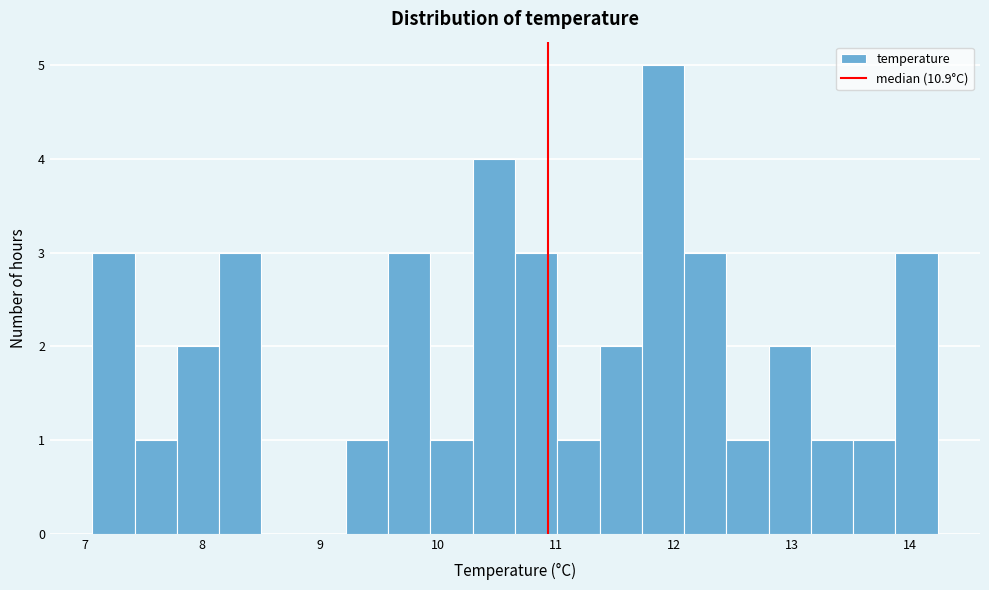

Around what value on the x-axis is the tallest bar? Give the approximate position of its centre, as read against the axis.

11.9